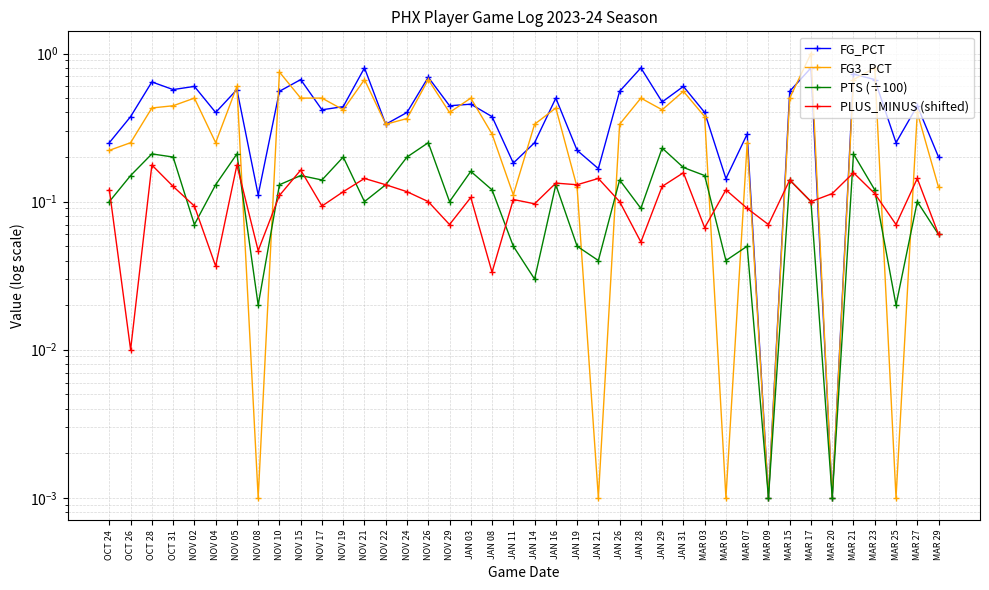

What position from the right is NOV 17?

30